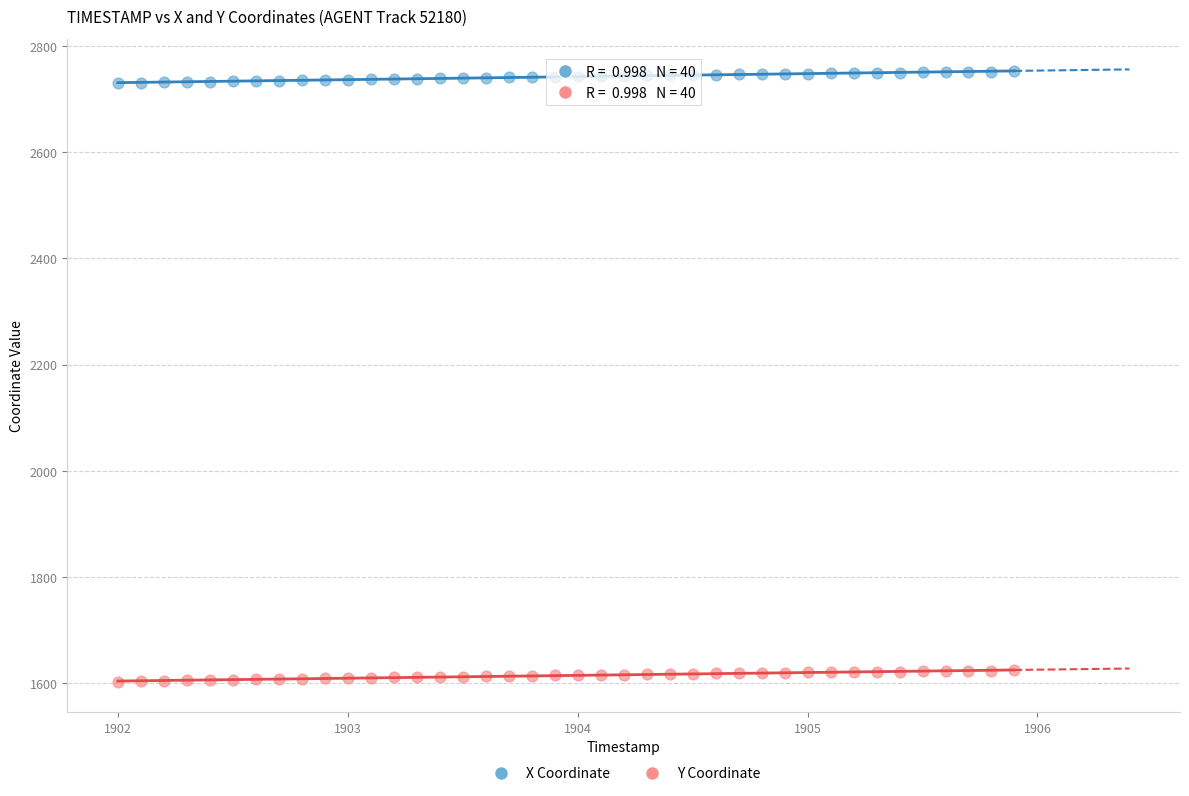

What are all the series names shown in the legend?

X Coordinate, Y Coordinate